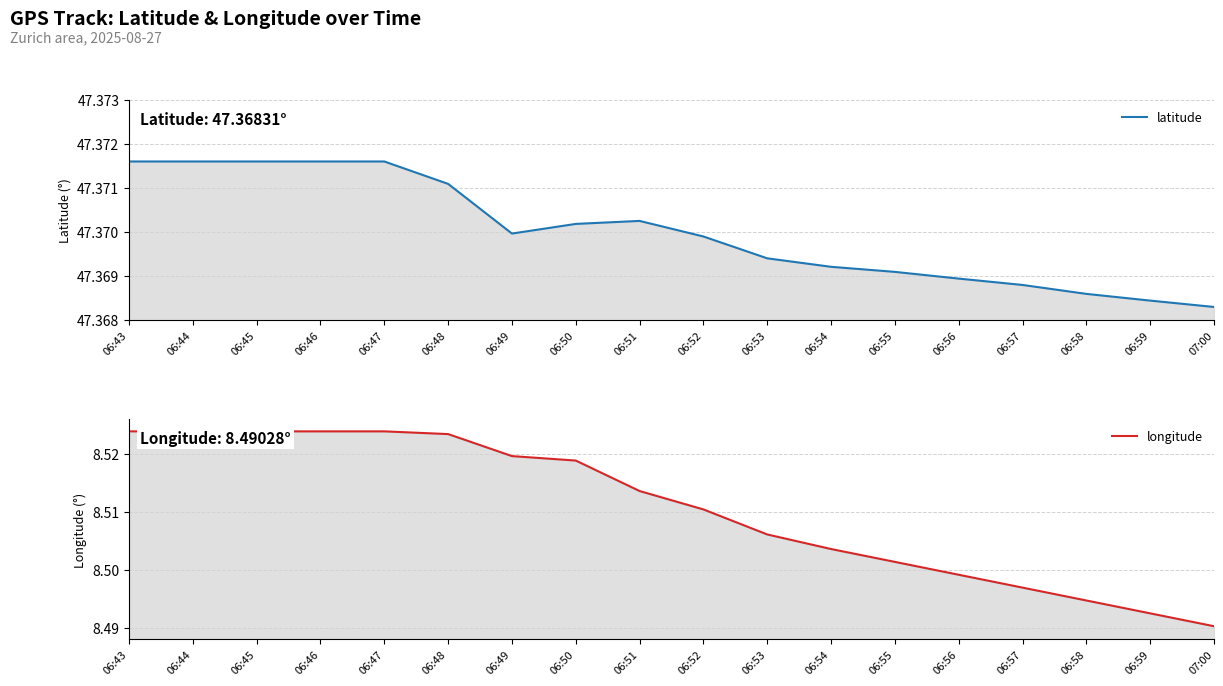

True or false: latitude has a value of 47.4 at 06:52.

True